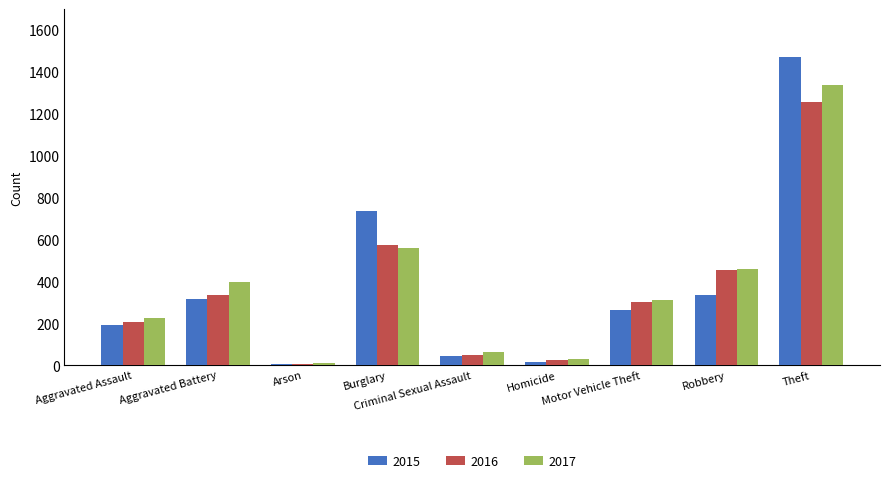

What position from the right is Robbery?

2